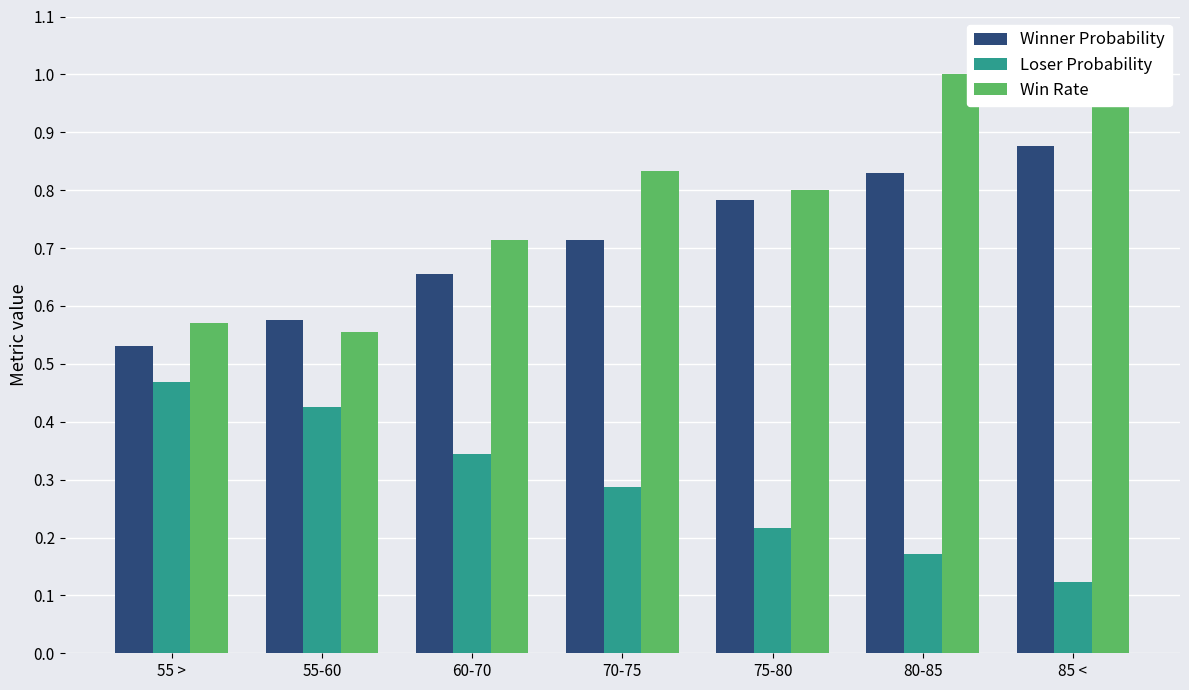

Is it true that Winner Probability equals 0.5 at 75-80?

False